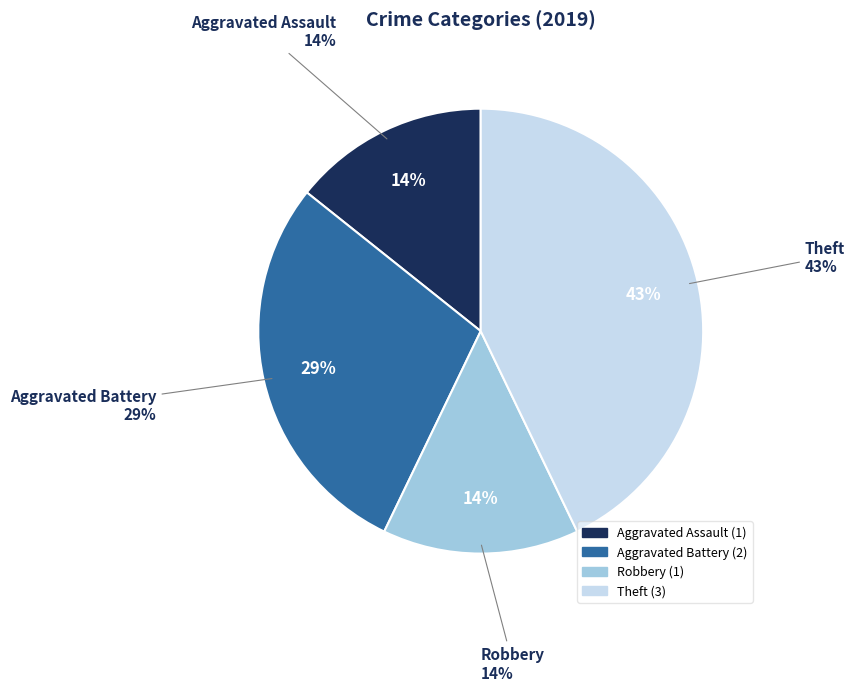

What percentage is NOT represented by Aggravated Battery?

71.4%